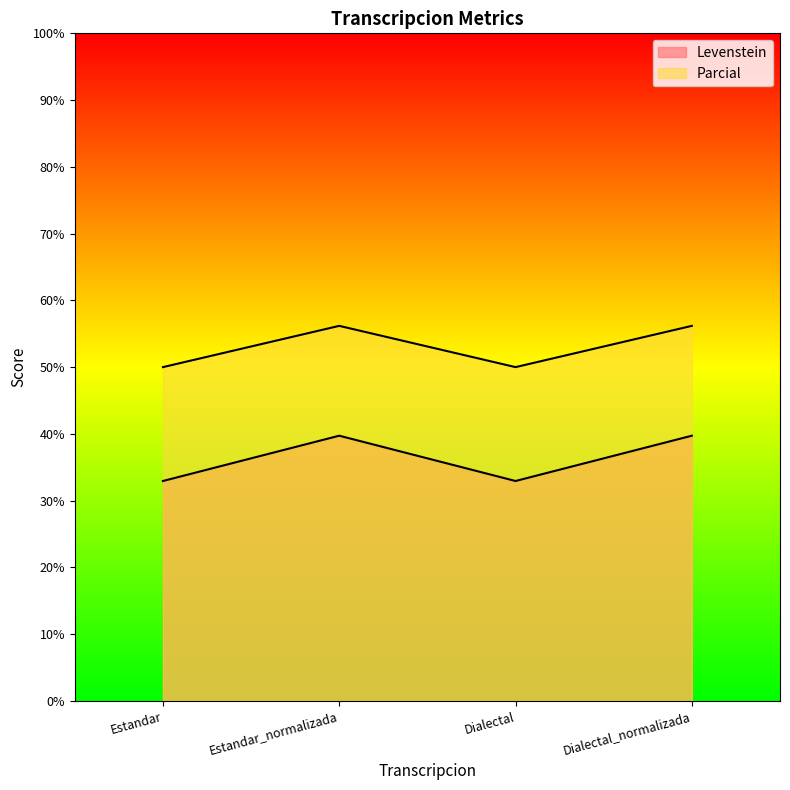

Which series has the largest range (max minus min)?

Parcial